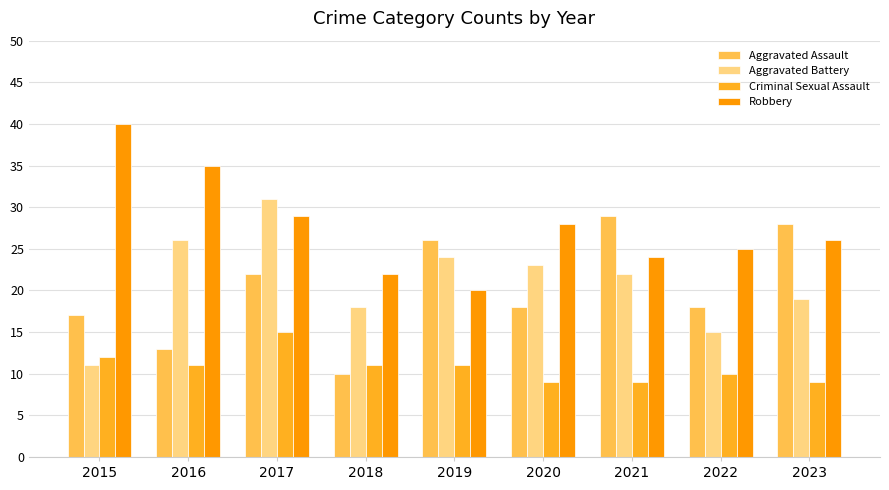

Reading left to right, what are all the values shown in this chart?

Aggravated Assault: 17	13	22	10	26	18	29	18	28
Aggravated Battery: 11	26	31	18	24	23	22	15	19
Criminal Sexual Assault: 12	11	15	11	11	9	9	10	9
Robbery: 40	35	29	22	20	28	24	25	26